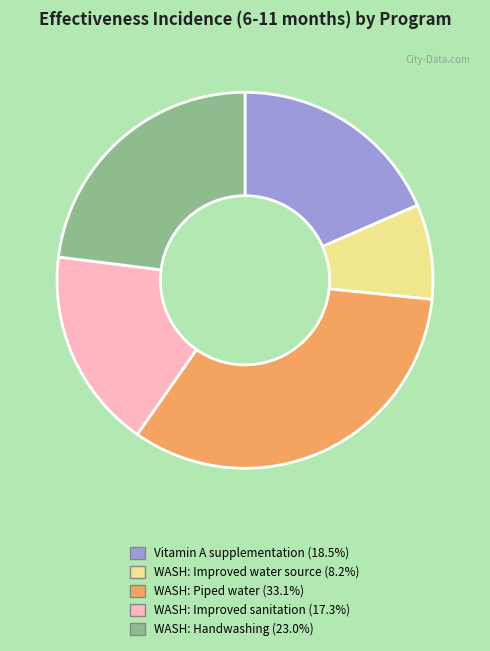

Count the number of slices in the pie.

5